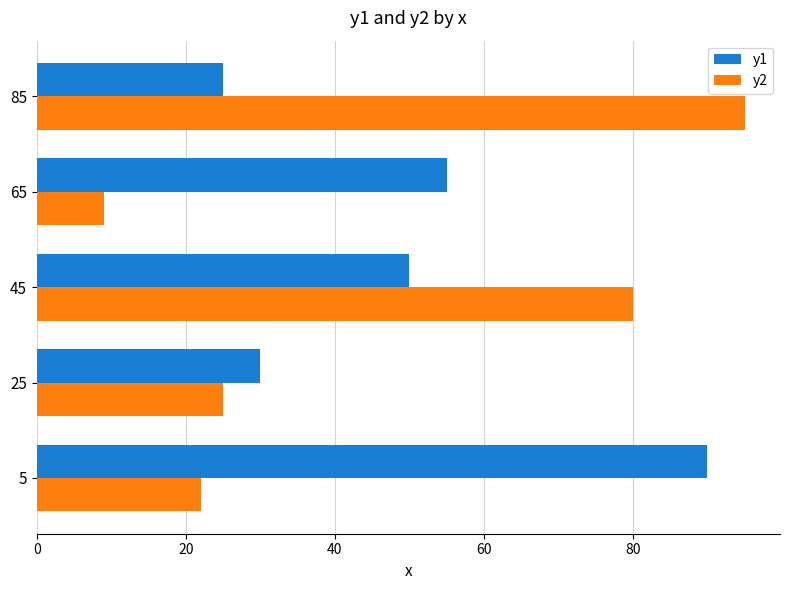

Which series has the largest range (max minus min)?

y2